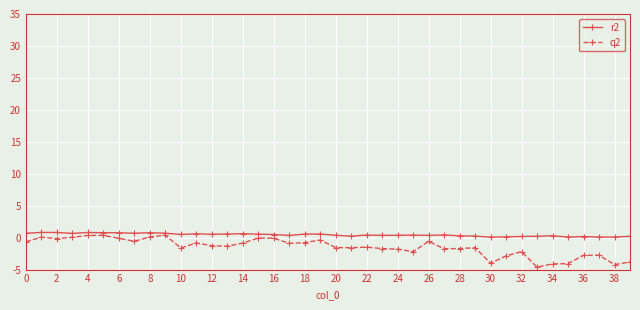

Rank the series by their average value, from lowest to highest.

q2, r2